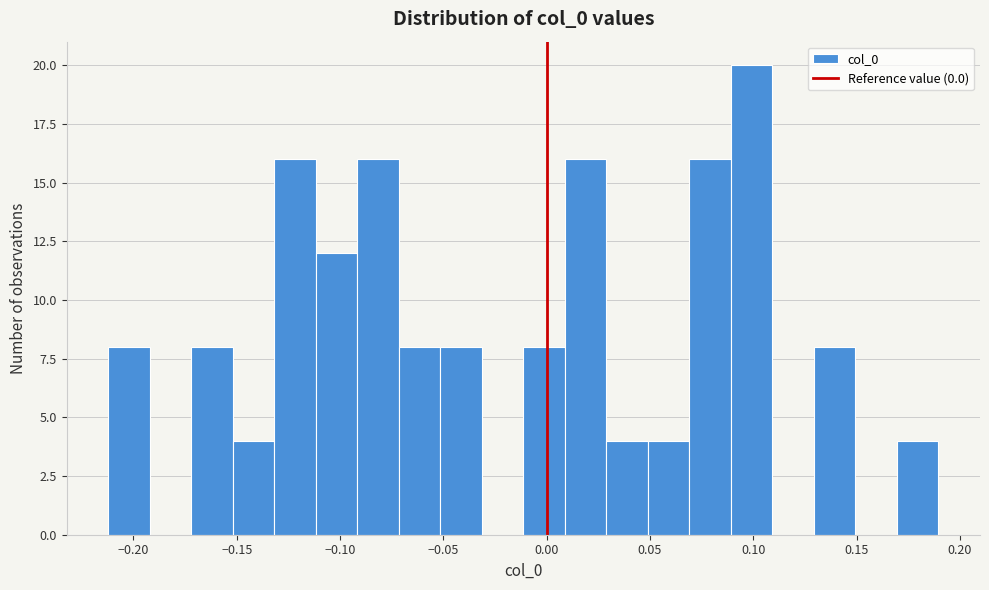

Reading left to right, transcribe this chart: for each bar, give the range it covers on the x-axis and its height. Neither the bar edges nor the heights are printed on the chart, so give them approximately, as read against the axes.

-0.21 to -0.19: 8
-0.19 to -0.17: 0
-0.17 to -0.15: 8
-0.15 to -0.13: 4
-0.13 to -0.11: 16
-0.11 to -0.09: 12
-0.09 to -0.07: 16
-0.07 to -0.05: 8
-0.05 to -0.03: 8
-0.03 to -0.01: 0
-0.01 to 0.01: 8
0.01 to 0.03: 16
0.03 to 0.05: 4
0.05 to 0.07: 4
0.07 to 0.09: 16
0.09 to 0.11: 20
0.11 to 0.13: 0
0.13 to 0.15: 8
0.15 to 0.17: 0
0.17 to 0.19: 4